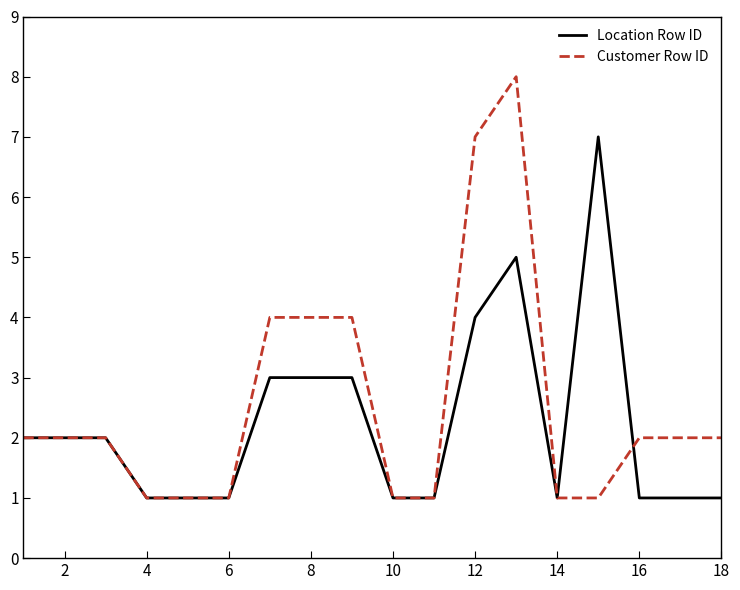

Rank the series by their maximum value, from highest to lowest.

Customer Row ID, Location Row ID